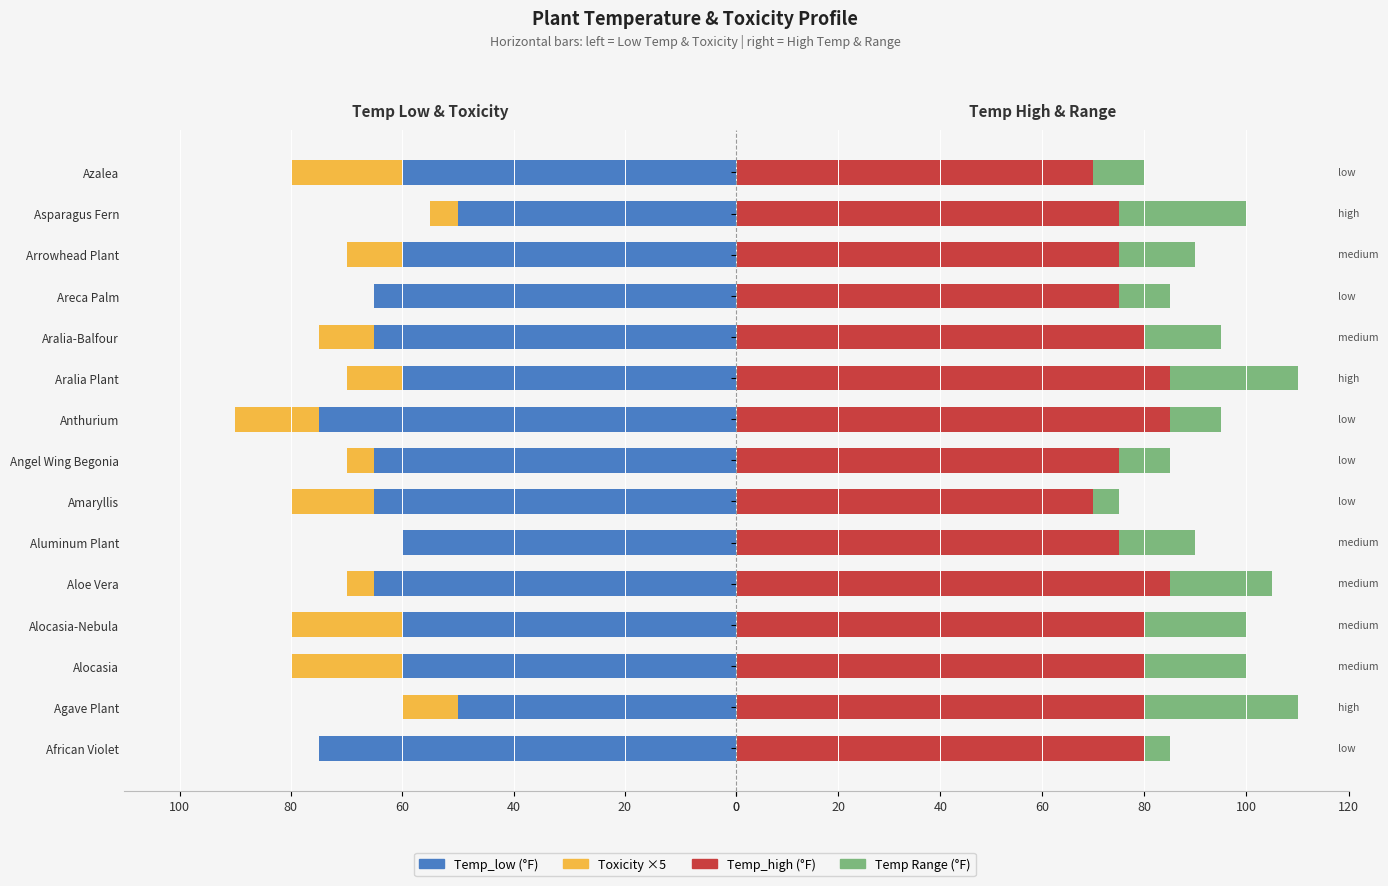

Which series has the largest range (max minus min)?

Temp_low (°F)